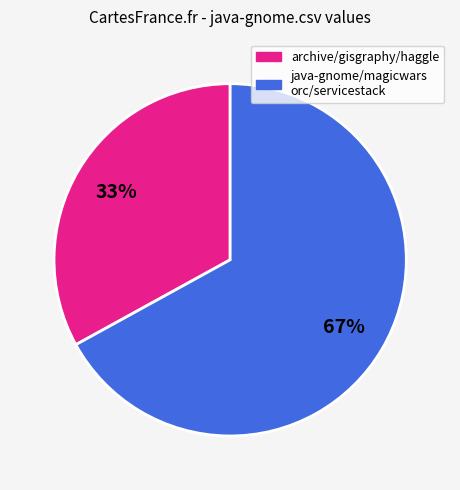

Is there a majority slice in this chart?

Yes